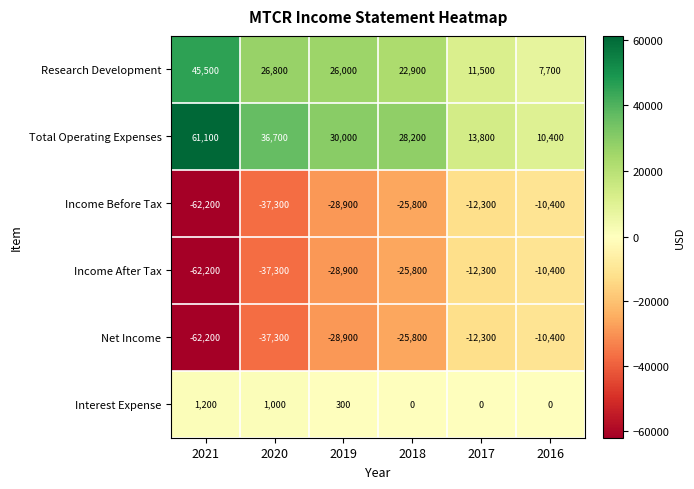

The value of Net Income at 2020 is -24295. True or false?

False